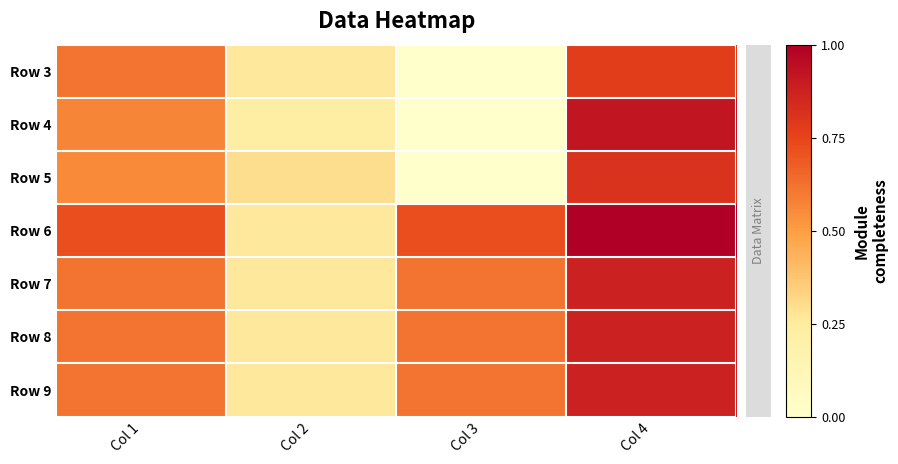

What is the difference between the highest and lowest values at Col 4?

0.2